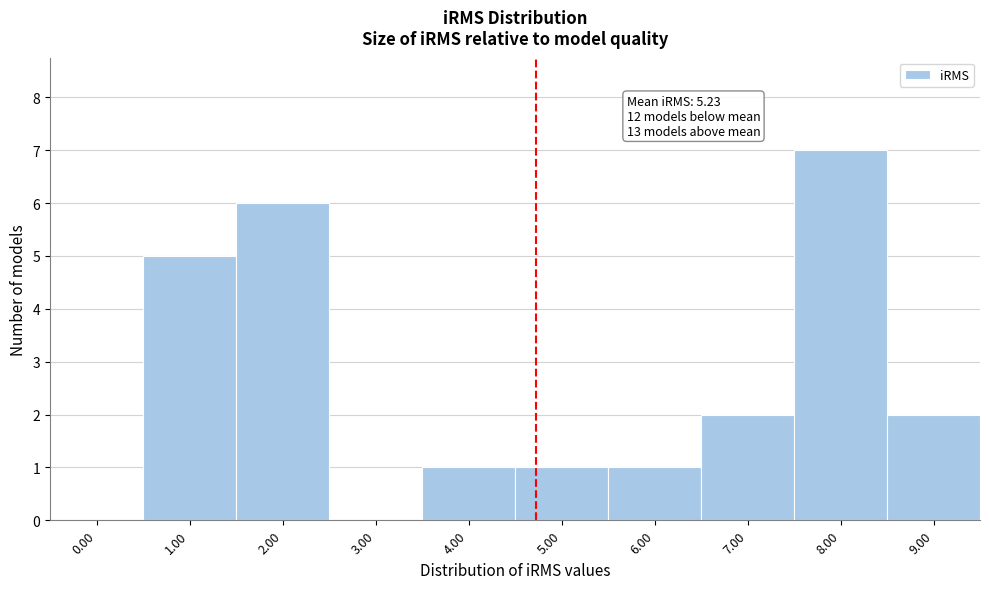

Reading left to right, transcribe all the data shown in this chart.

0.00=0	1.00=5	2.00=6	3.00=0	4.00=1	5.00=1	6.00=1	7.00=2	8.00=7	9.00=2